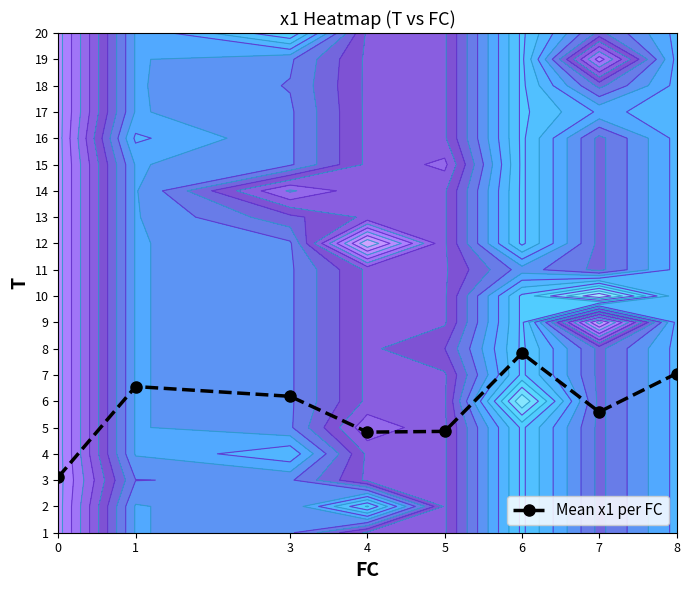

Reading left to right, what are all the values shown in this chart?

3.1	6.6	6.2	4.8	4.9	7.8	5.6	7.1